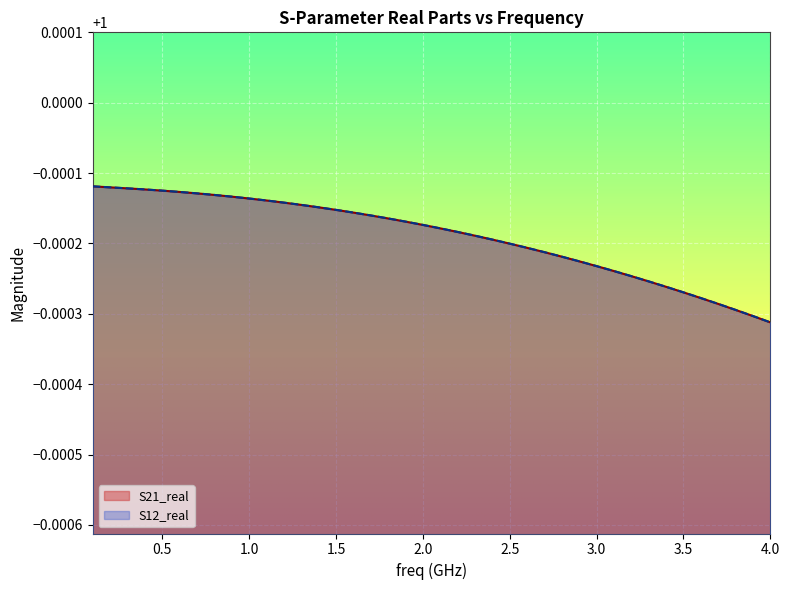

Is it true that S12_real equals 1.4 at 38?

False